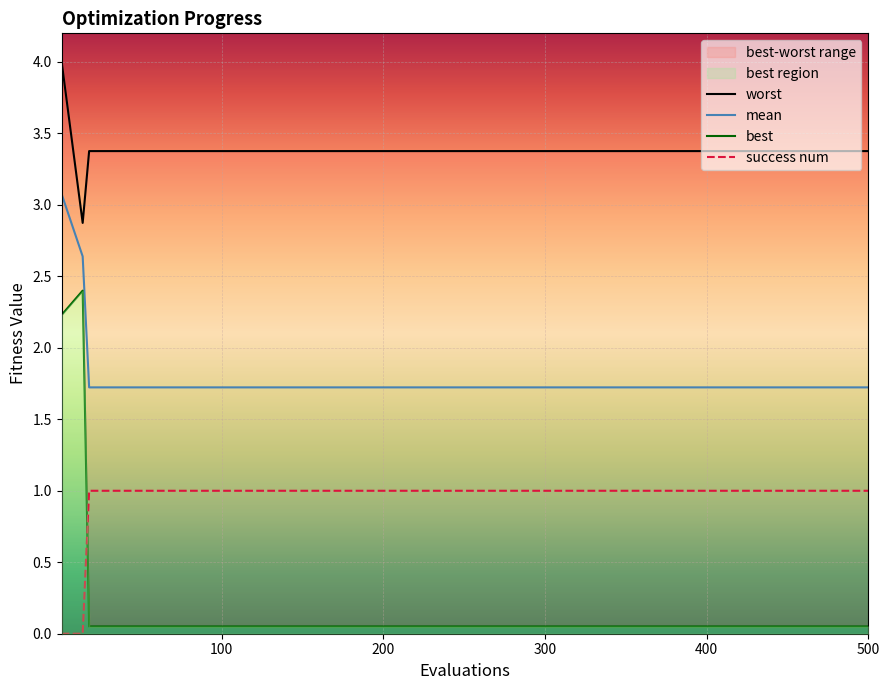

What is the difference between the maximum and minimum values in the worst series?

1.1